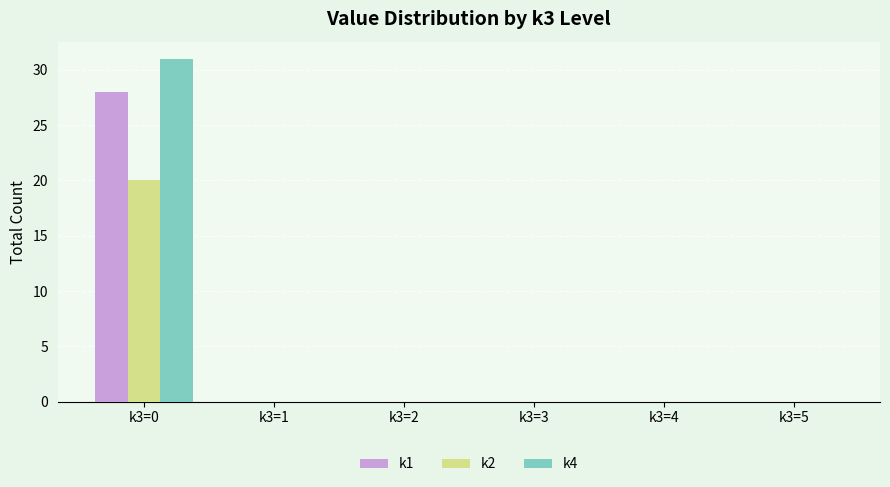

What is the sum of all k4 values?

31